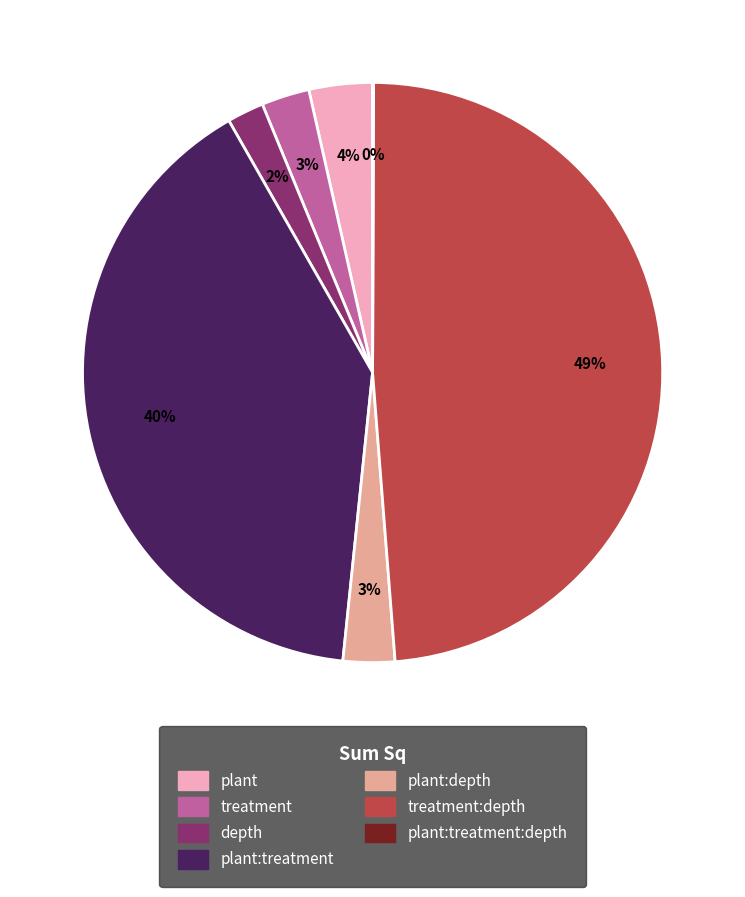

Is there a majority slice in this chart?

No